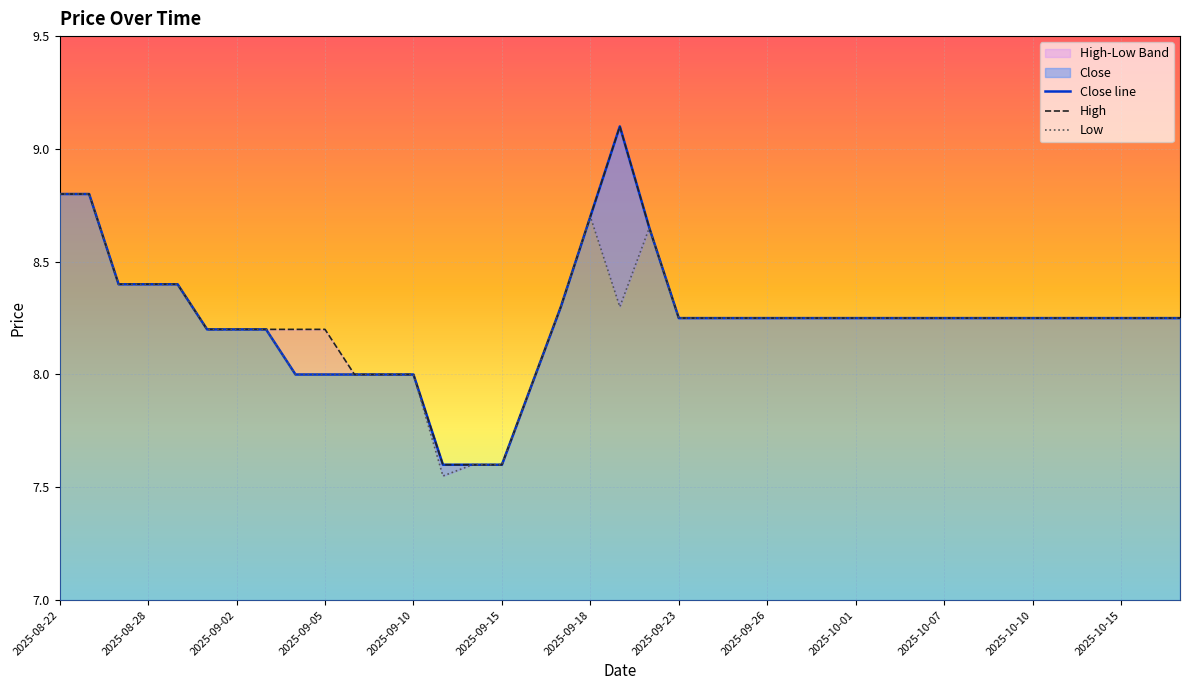

True or false: Close line has a value of 8.3 at 17.

True